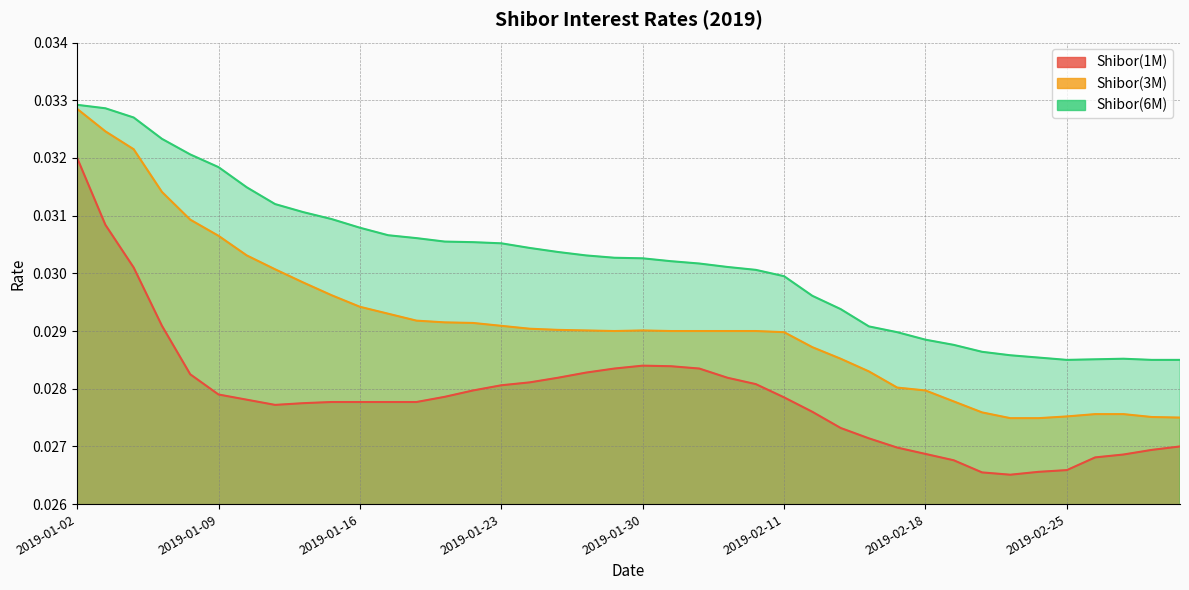

What is the label of the 36th point from the left?

2019-02-25